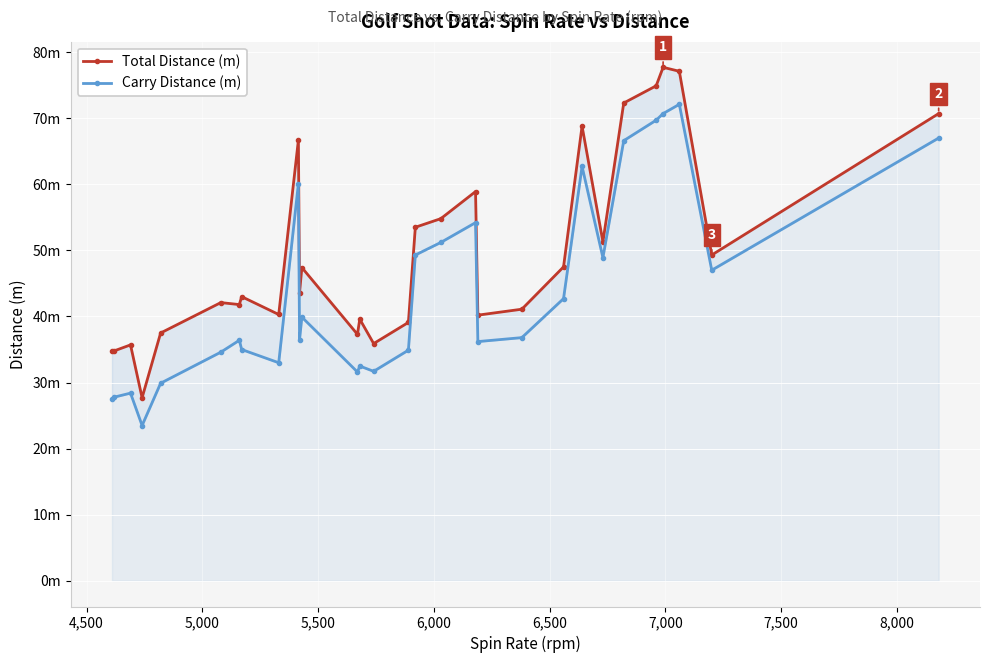

True or false: Carry Distance (m) has more than 0 points higher than both neighbors.

True